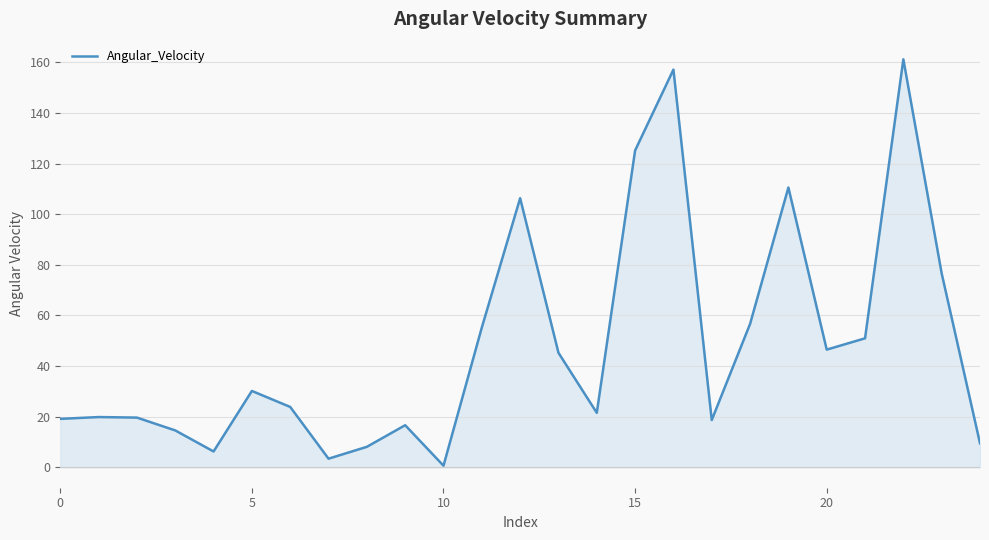

What is the greatest value displayed?

161.2